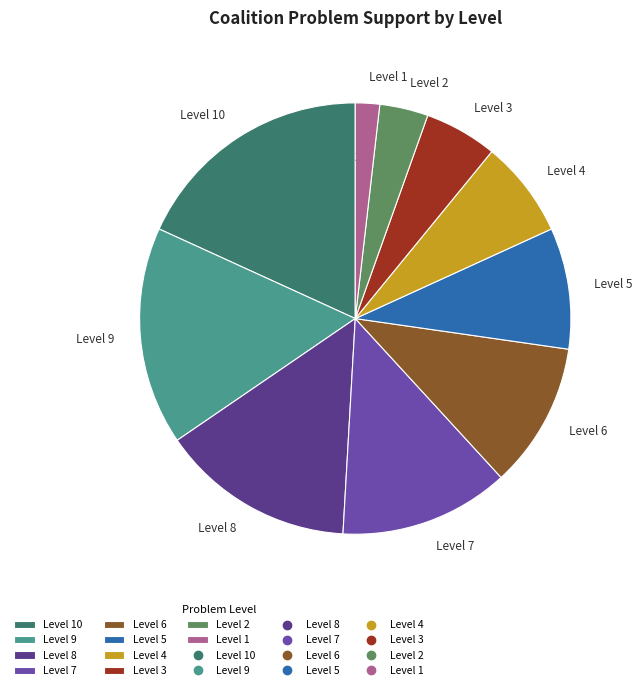

Is the sum of Level 6 and Level 4 greater than half?

No